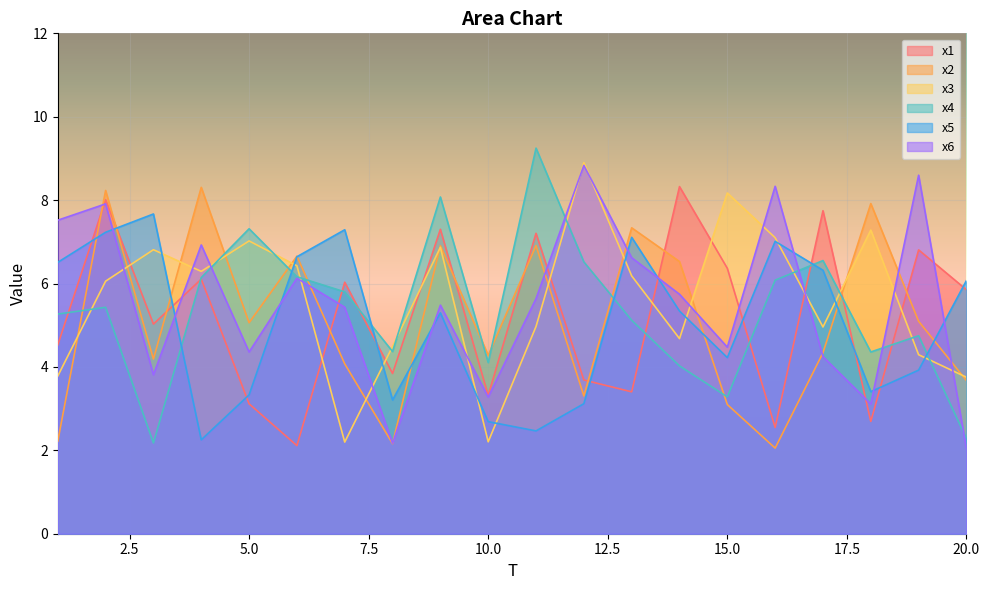

True or false: x1 has more than 1 points higher than both neighbors.

True